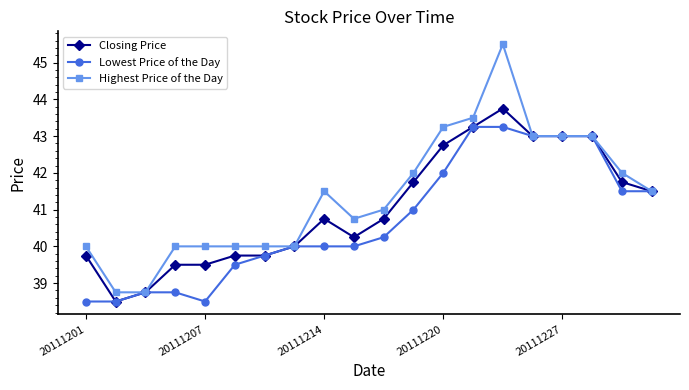

Count the number of data series in this chart.

3